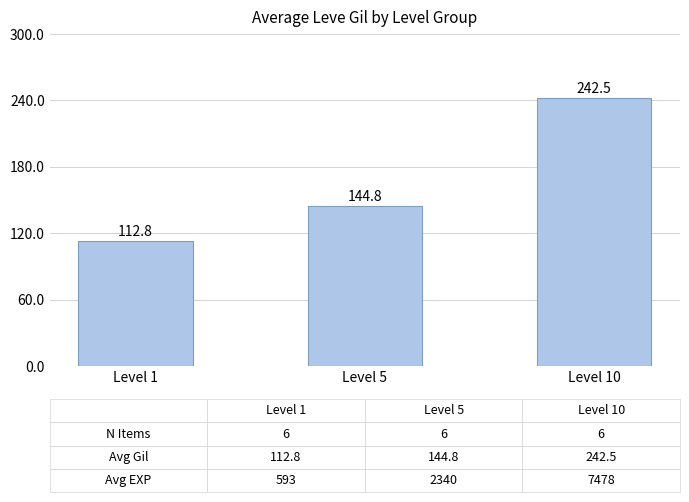

What is the difference between the second highest and minimum values?

32.0